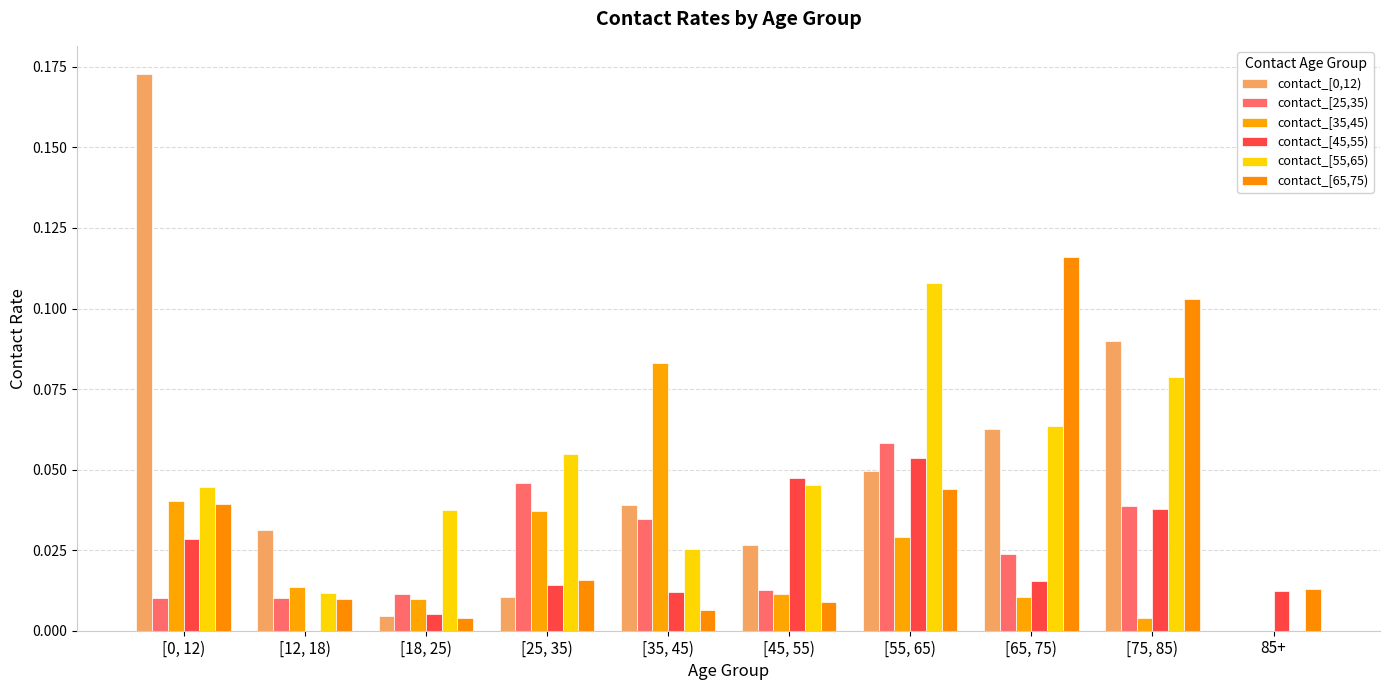

Which series has the largest total across all categories?

contact_[0,12)